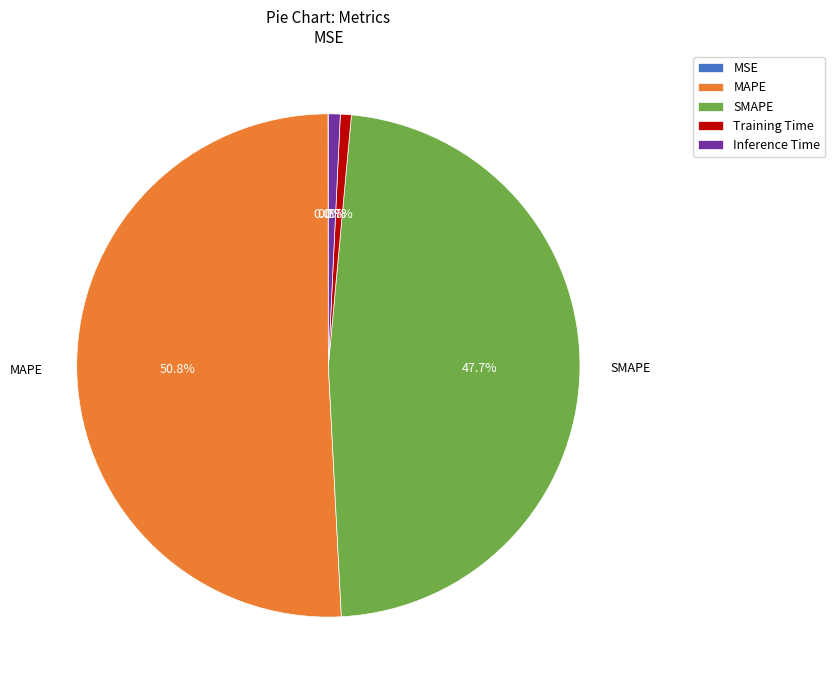

Combined, do MAPE and Training Time account for over 50%?

Yes